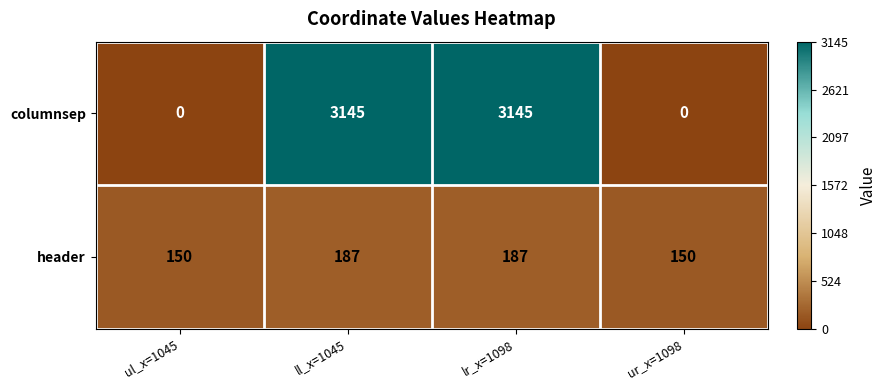

The value of columnsep at ll_x=1045 is 3145. True or false?

True